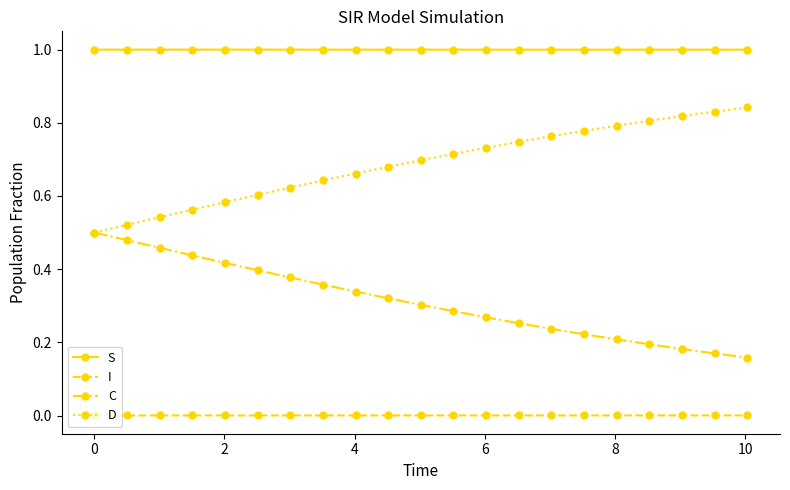

What is the highest value of the S series?

1.0